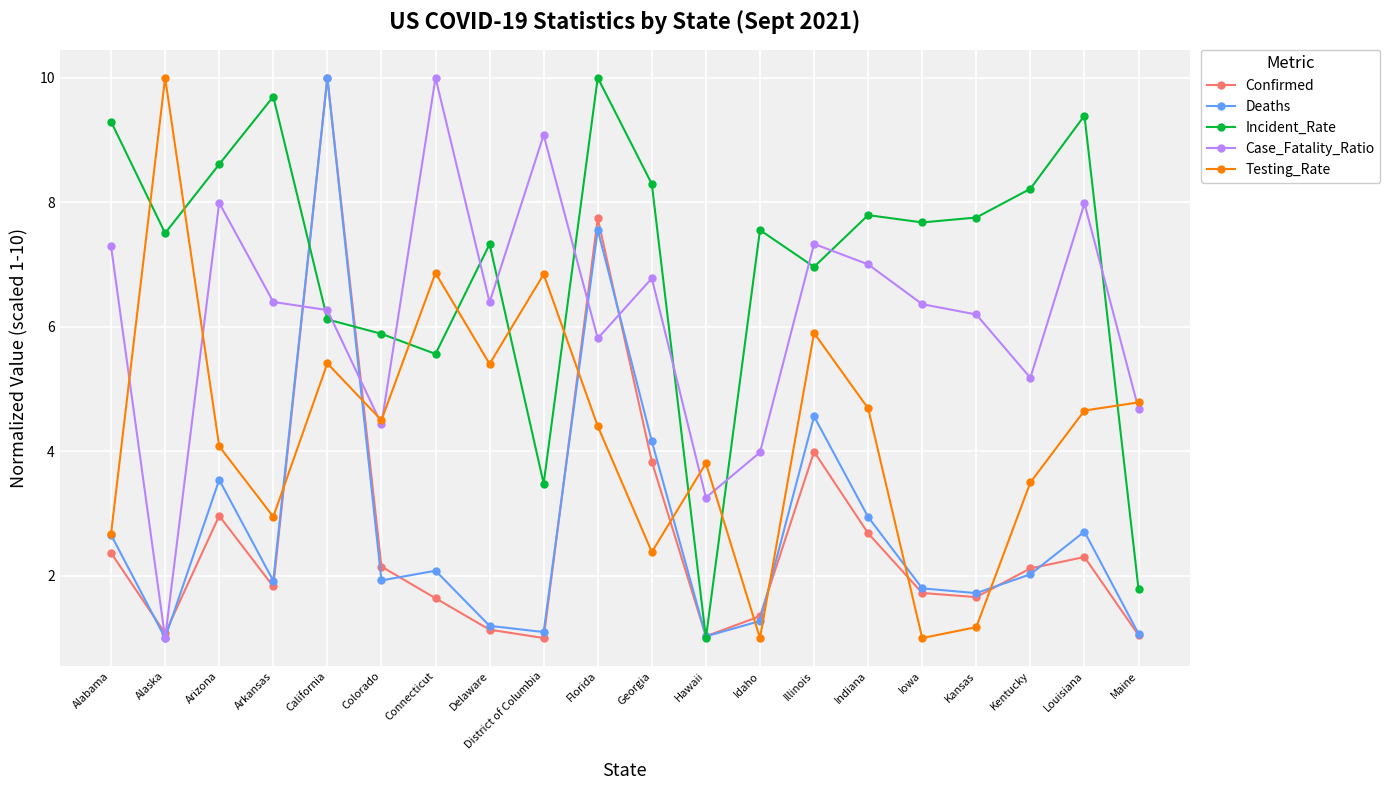

What are all the series names shown in the legend?

Confirmed, Deaths, Incident_Rate, Case_Fatality_Ratio, Testing_Rate